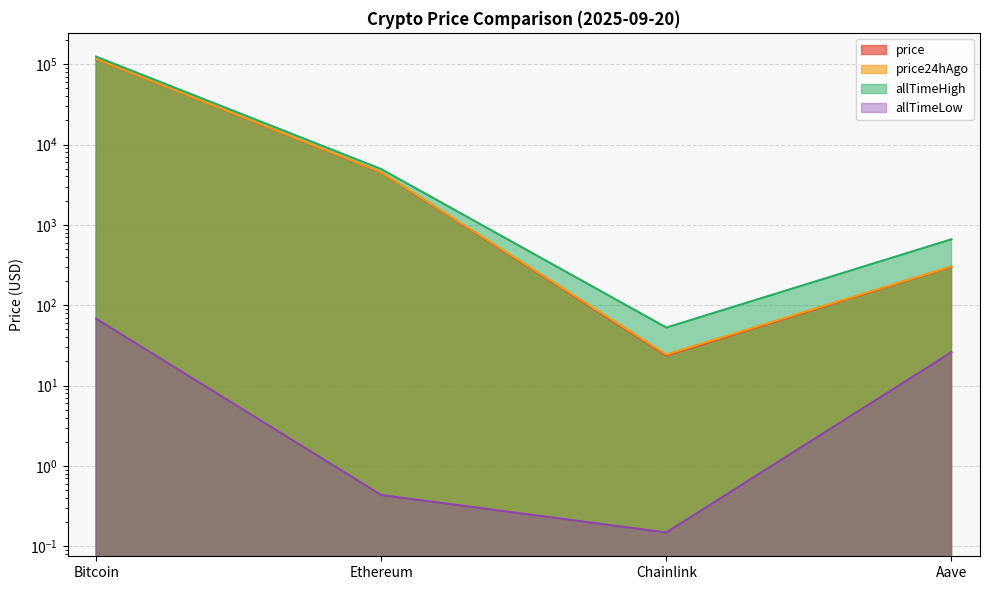

Which series has the largest range (max minus min)?

allTimeHigh